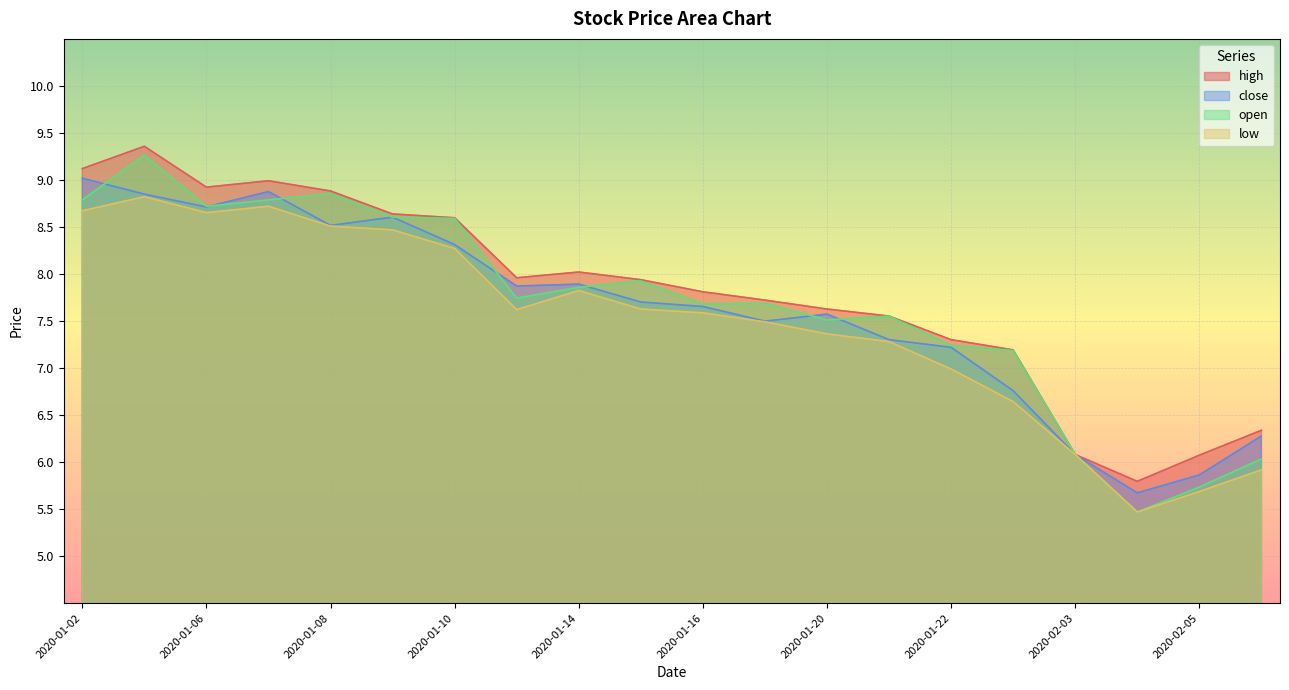

What is the difference between the second highest and second lowest values in the open series?

3.1